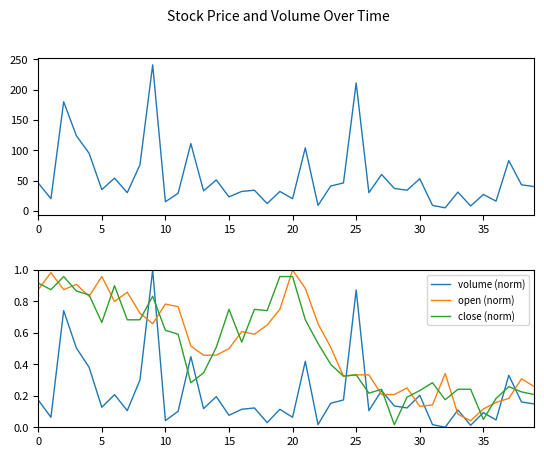

What is the difference between the maximum and minimum values in the open (norm) series?

1.0